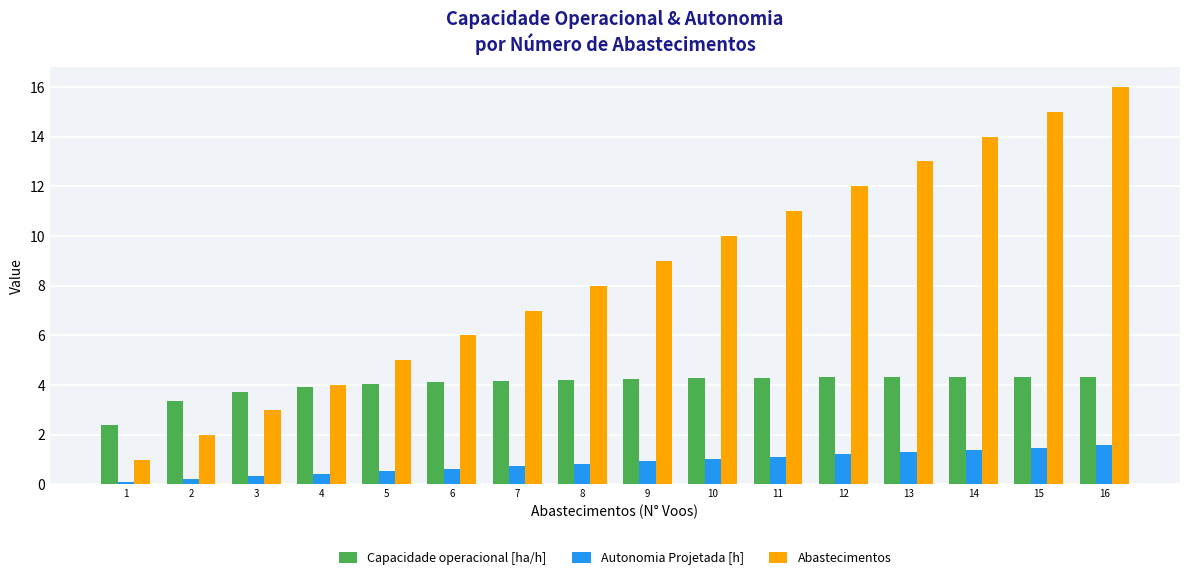

Which series has the largest range (max minus min)?

Abastecimentos